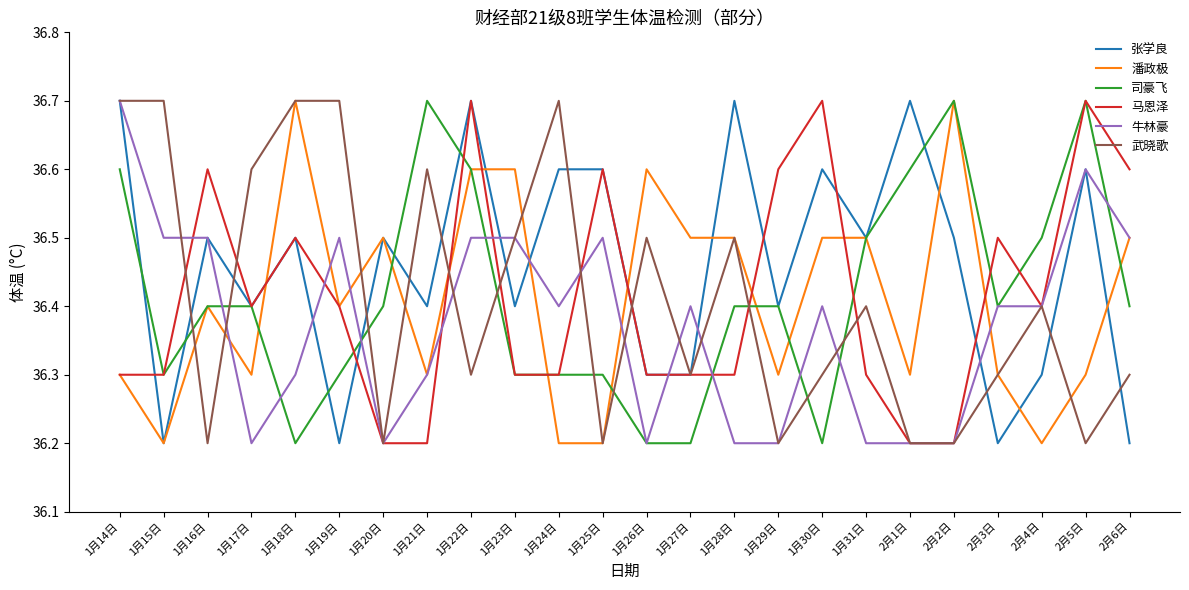

What is the smallest value displayed?

36.2